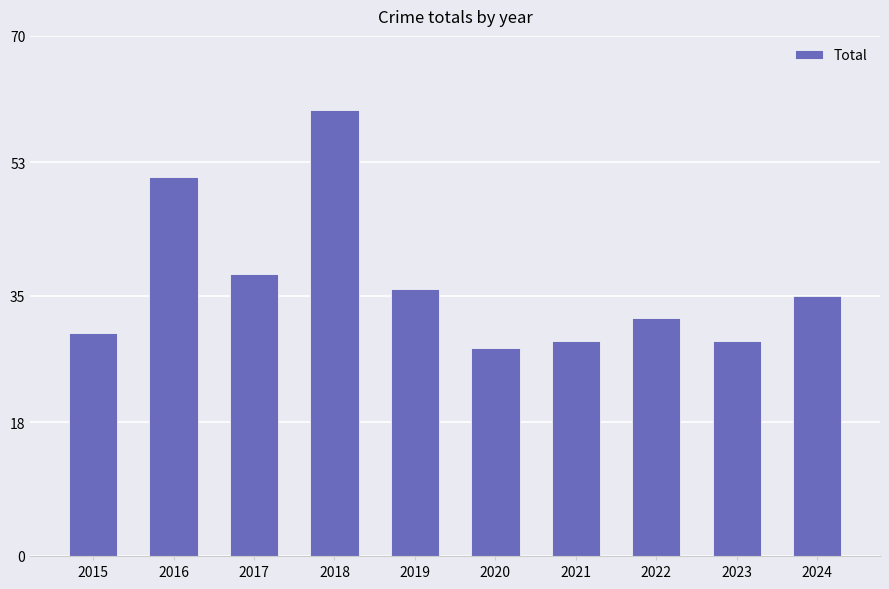

Reading right to left, what are all the values shown in this chart?

35	29	32	29	28	36	60	38	51	30